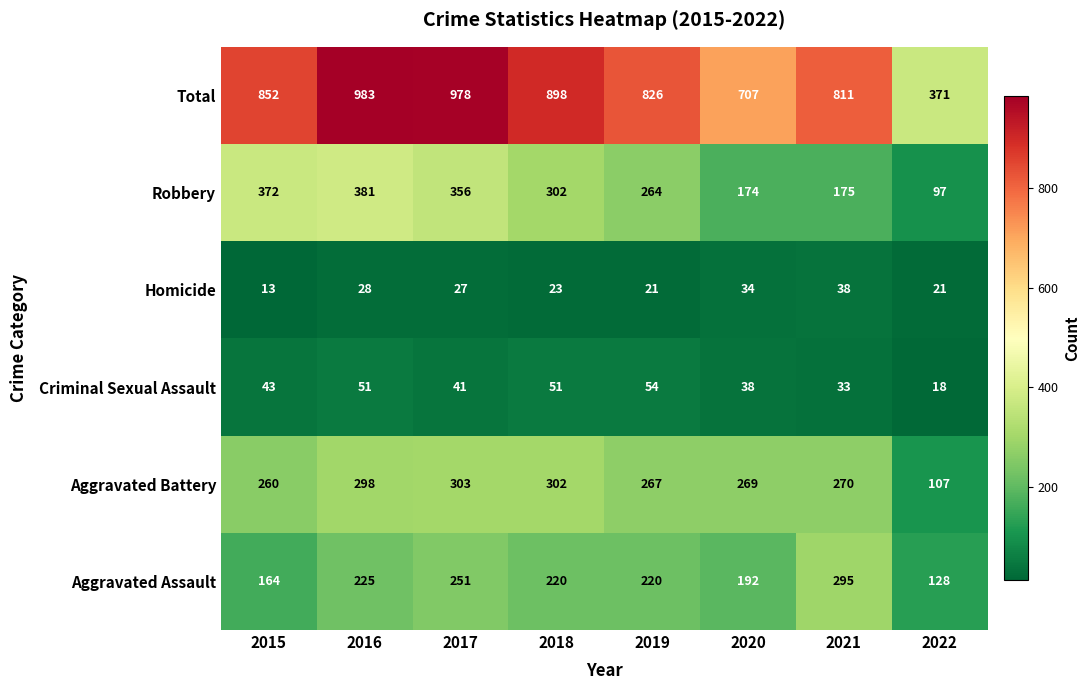

What is the greatest value displayed?

983